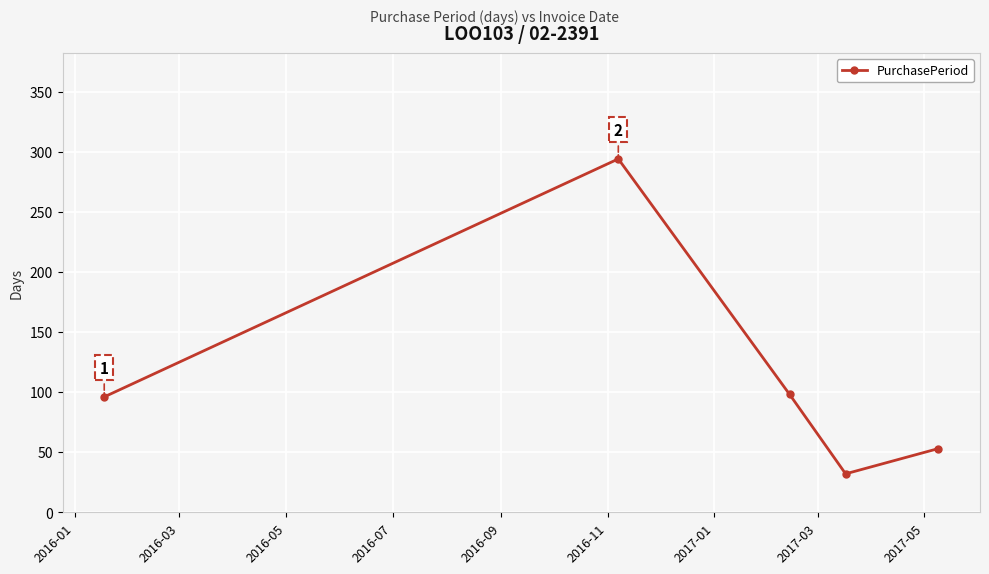

What is the average value?

115